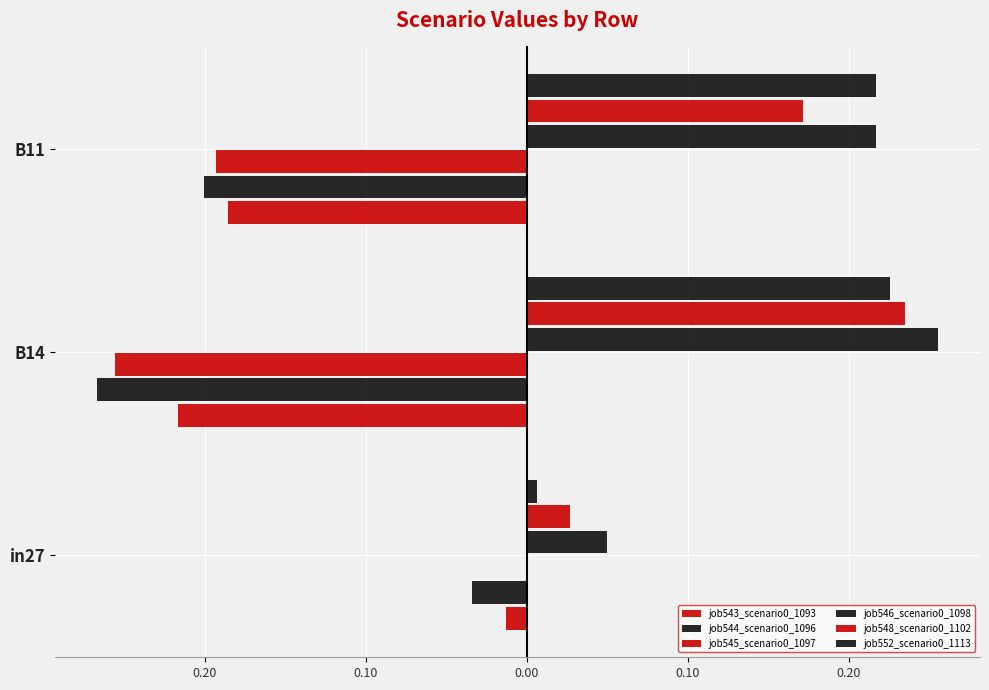

What is the difference between the maximum and minimum values in the job548_scenario0_1102 series?

0.2